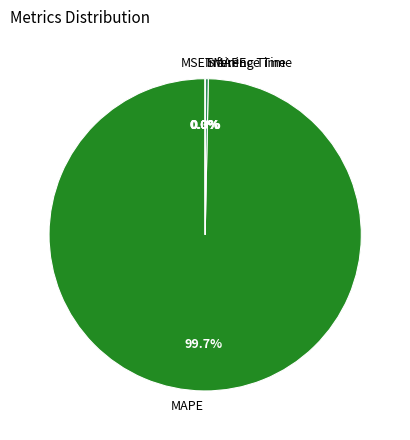

Combined, do Inference Time and Training Time account for over 50%?

No